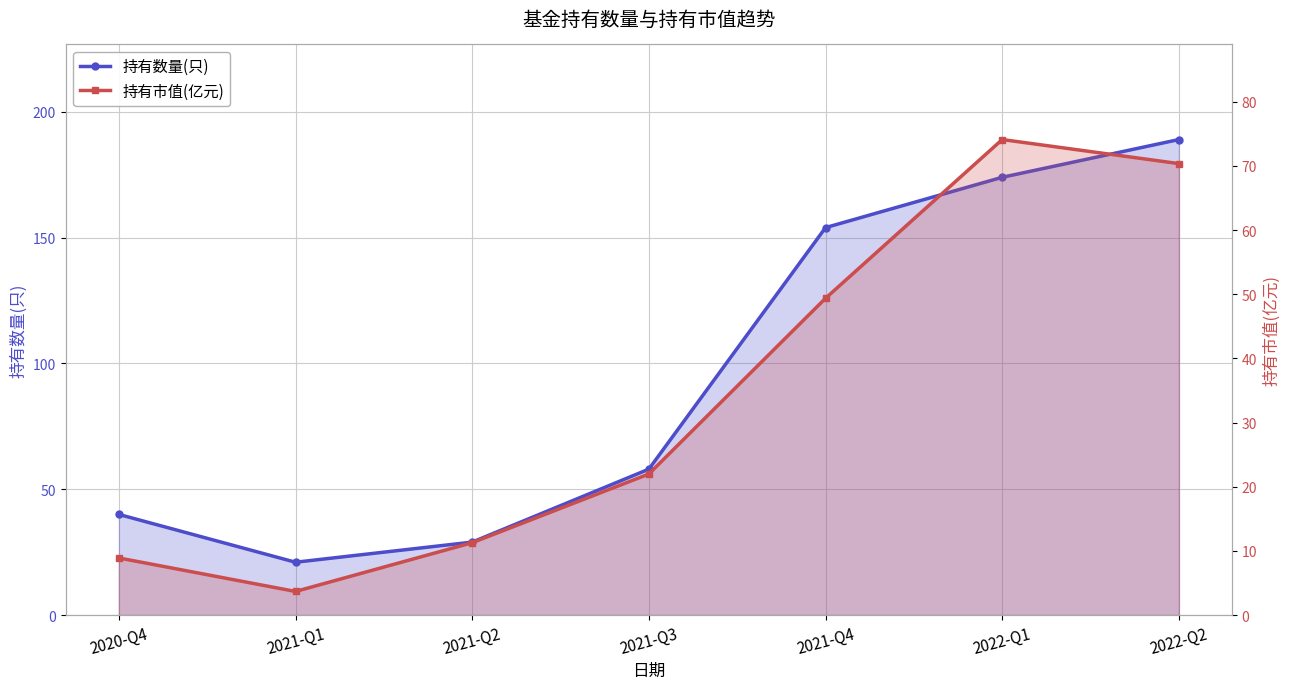

What is the total value across all series at 2020-Q4?

48.9